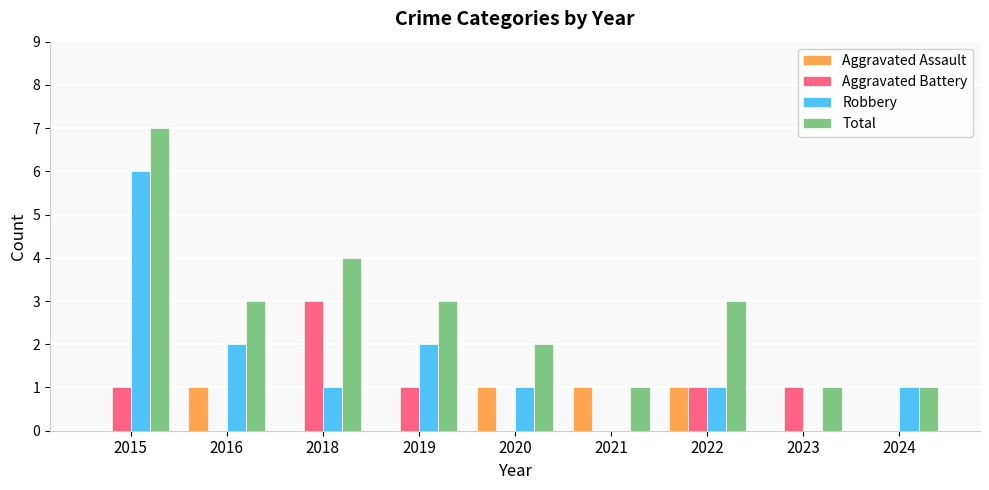

True or false: Total has a value of 9 at 2015.

False